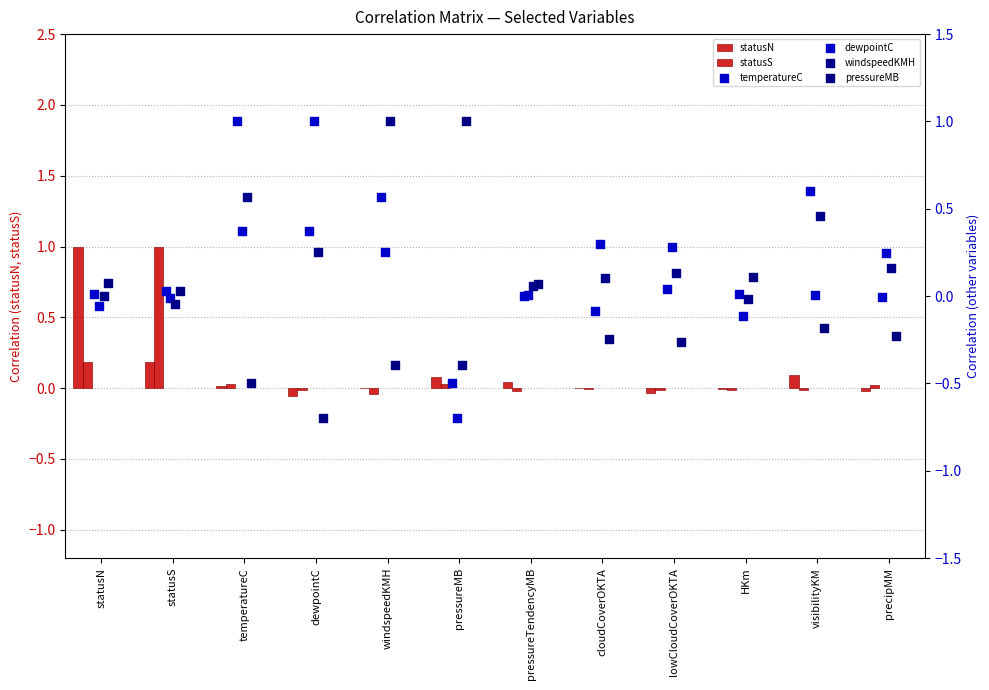

What are all the series names shown in the legend?

statusN, statusS, temperatureC, dewpointC, windspeedKMH, pressureMB